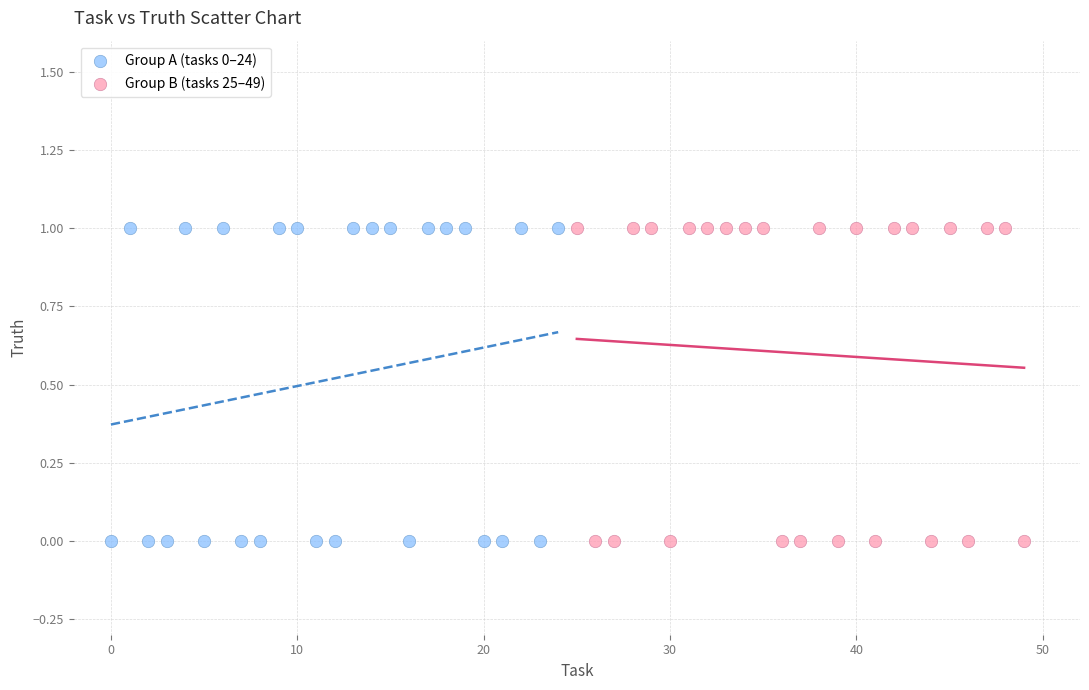

What are all the series names shown in the legend?

Group A (tasks 0–24), Group B (tasks 25–49)